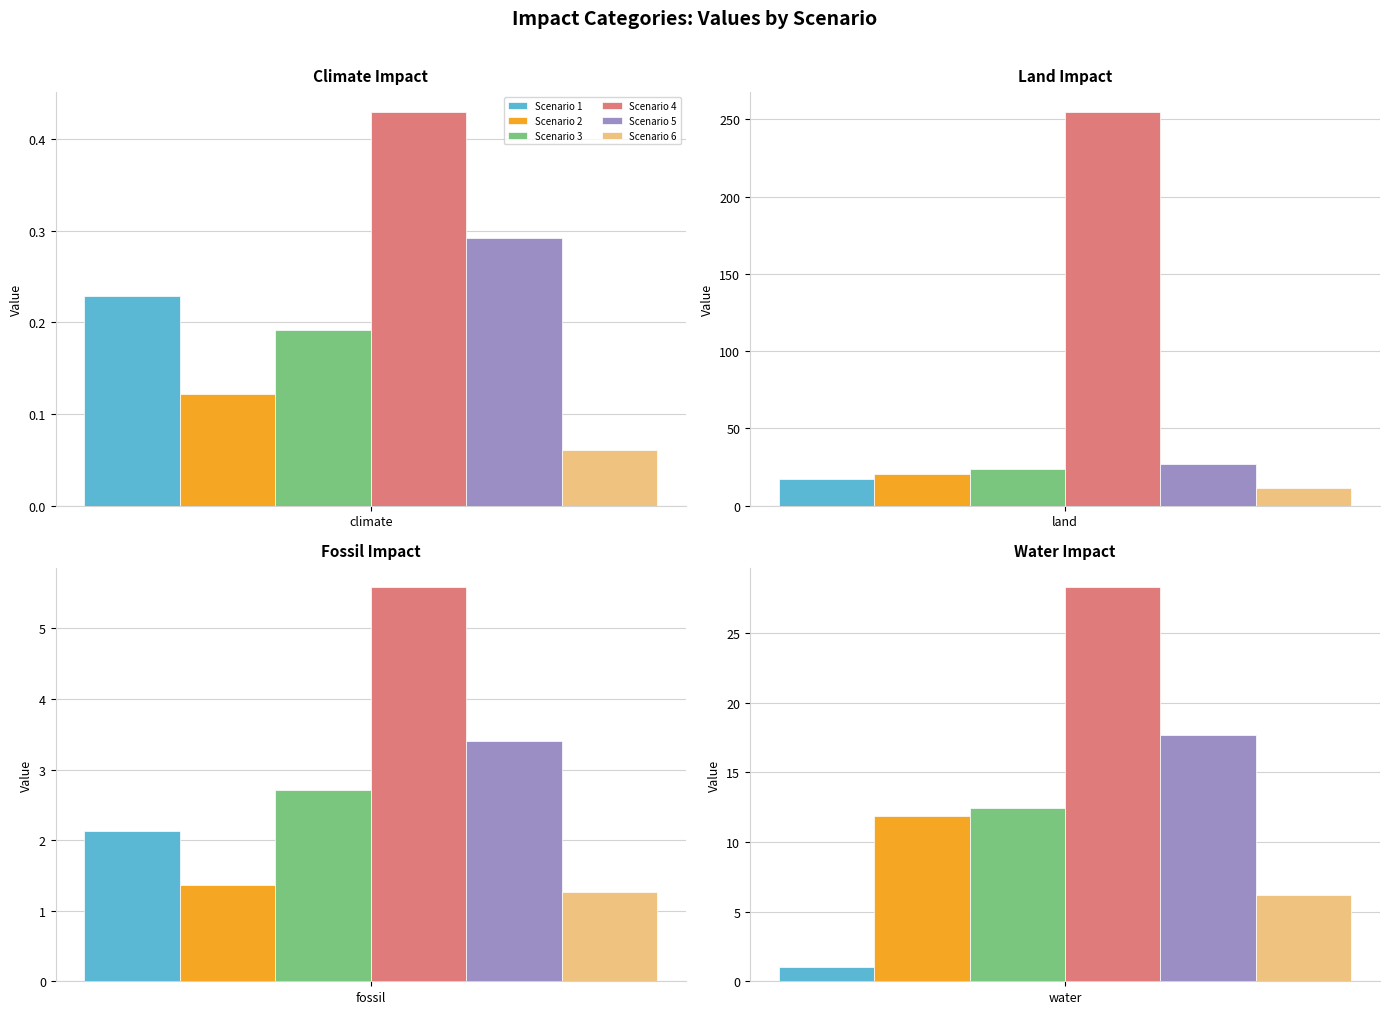

At which label is 5 closest to 13?

water